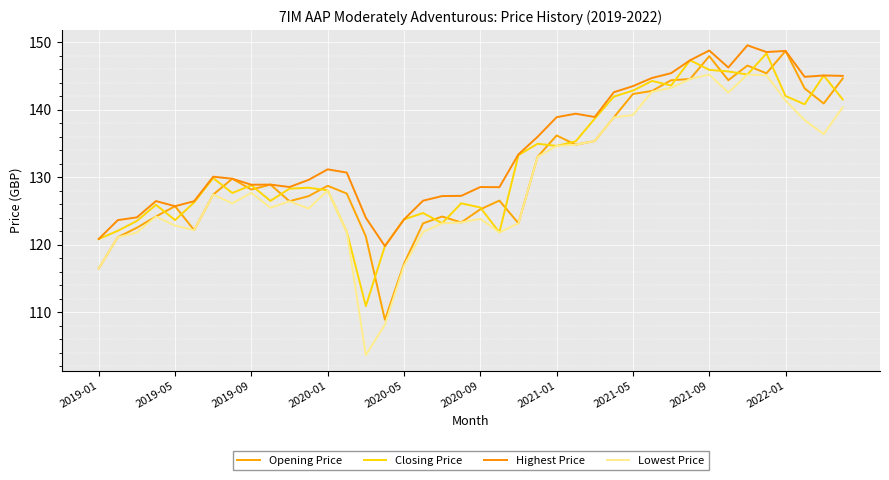

True or false: Lowest Price and Closing Price cross at least once.

False